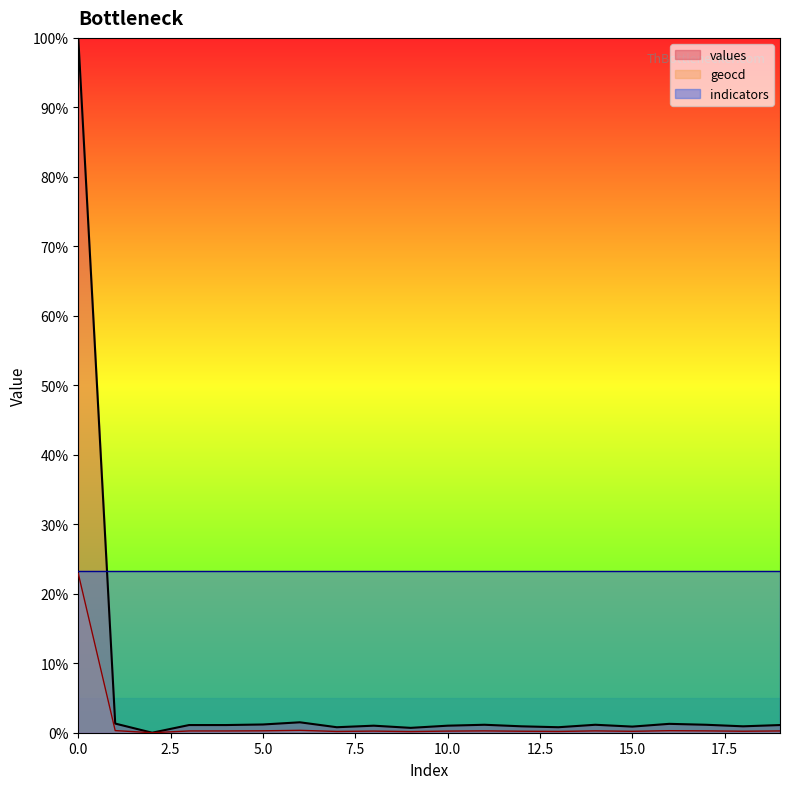

Does the chart display data point markers on the line(s)?

No